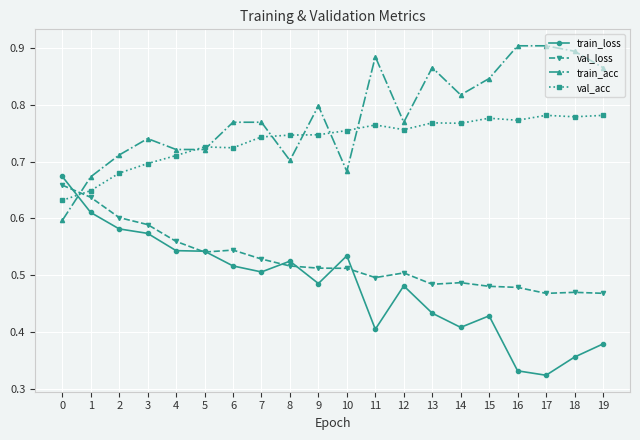

Between which two adjacent categories do val_acc and train_acc first intersect?

0 and 1